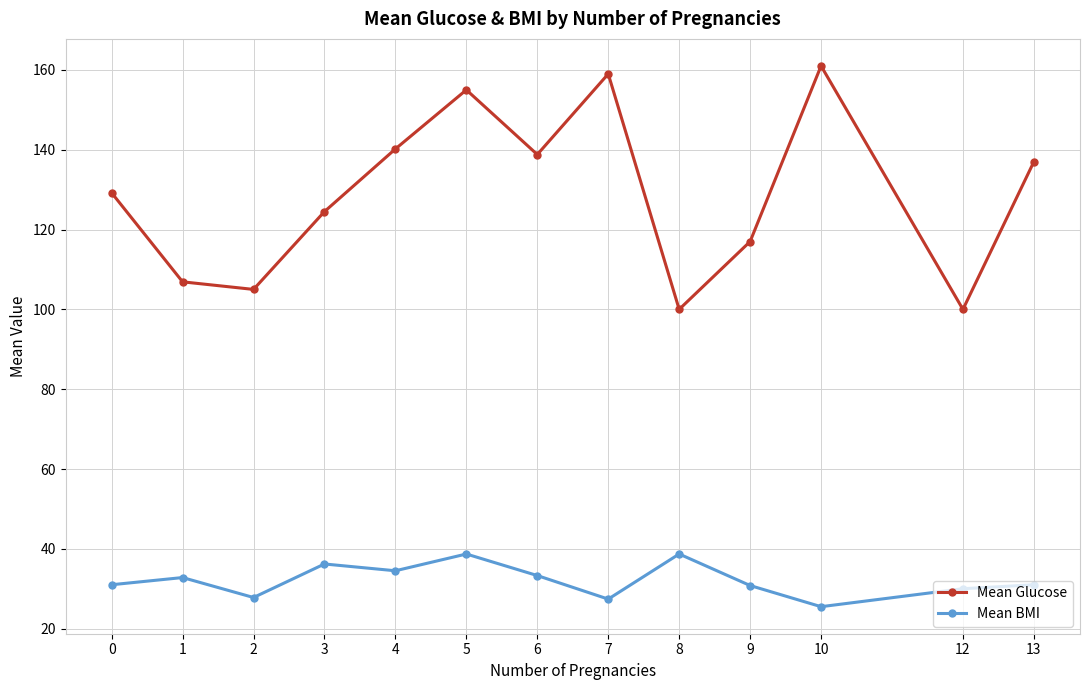

At which label does Mean BMI reach its minimum?

10